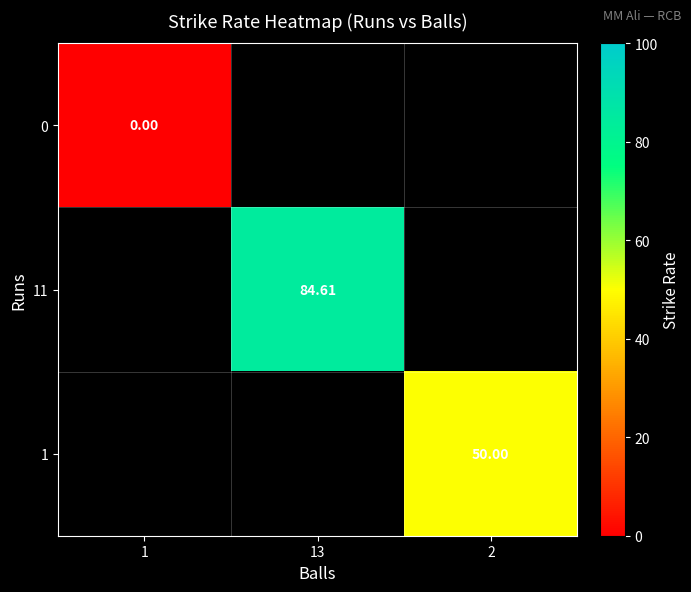

Is the value of 1 at 13 greater than the value of 11 at 2?

No